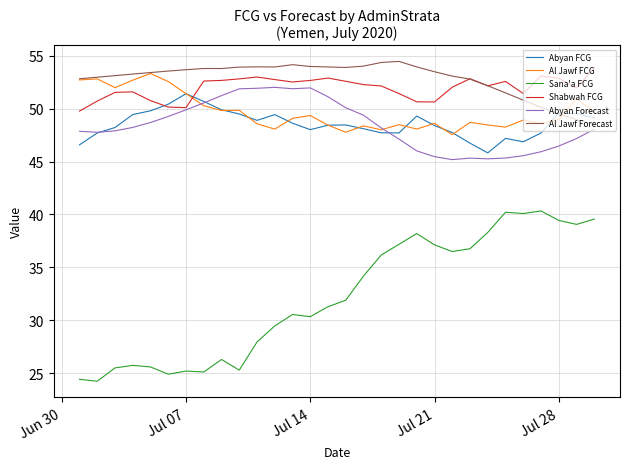

Which series has the widest spread of values?

Sana'a FCG